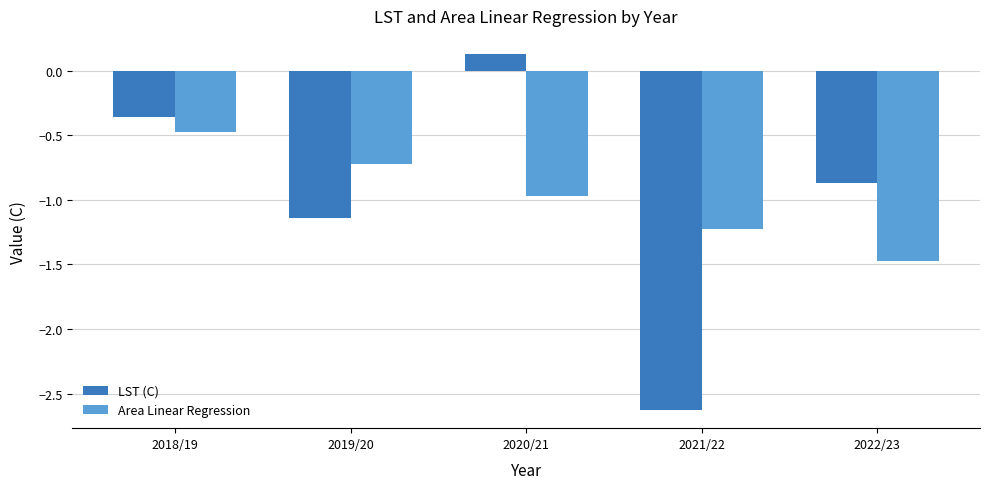

How many categories are shown in the chart?

5